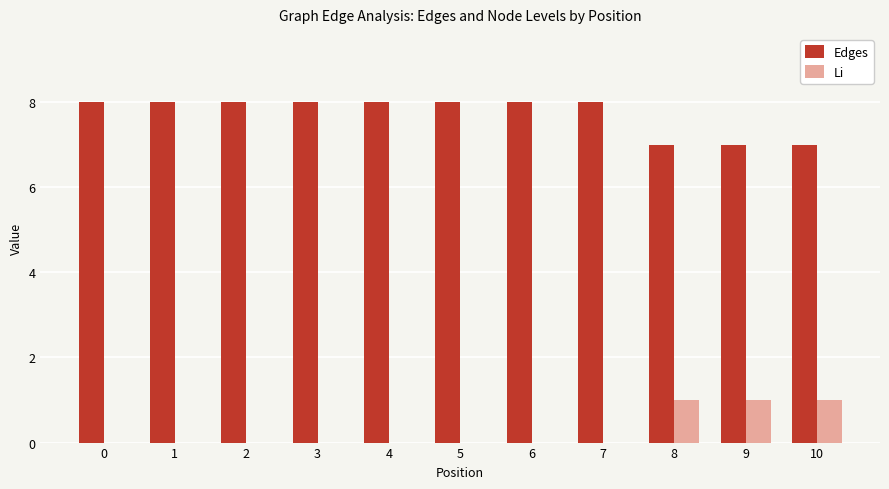

How many data points does each series have?

11